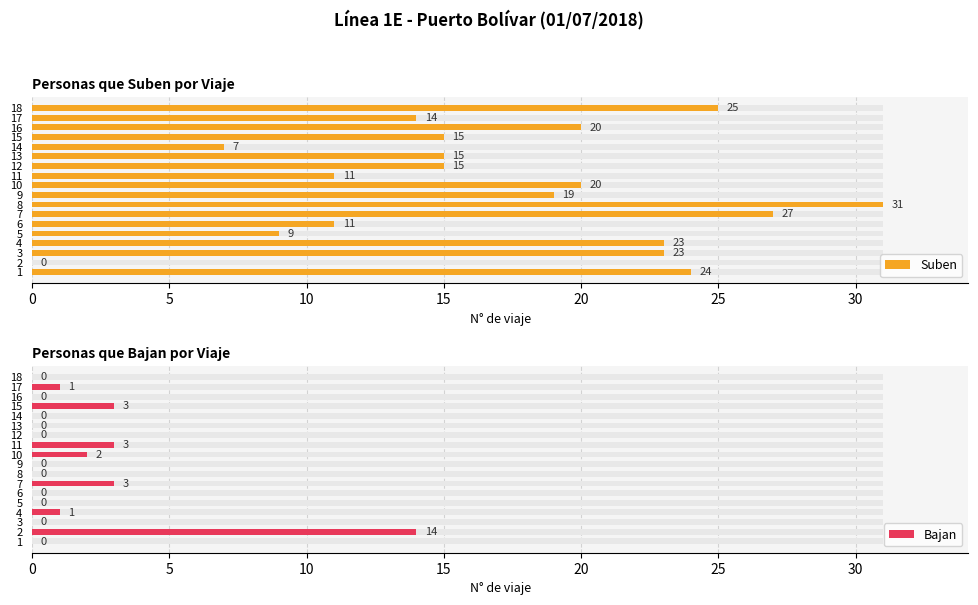

What is the sum of all Suben values?

309